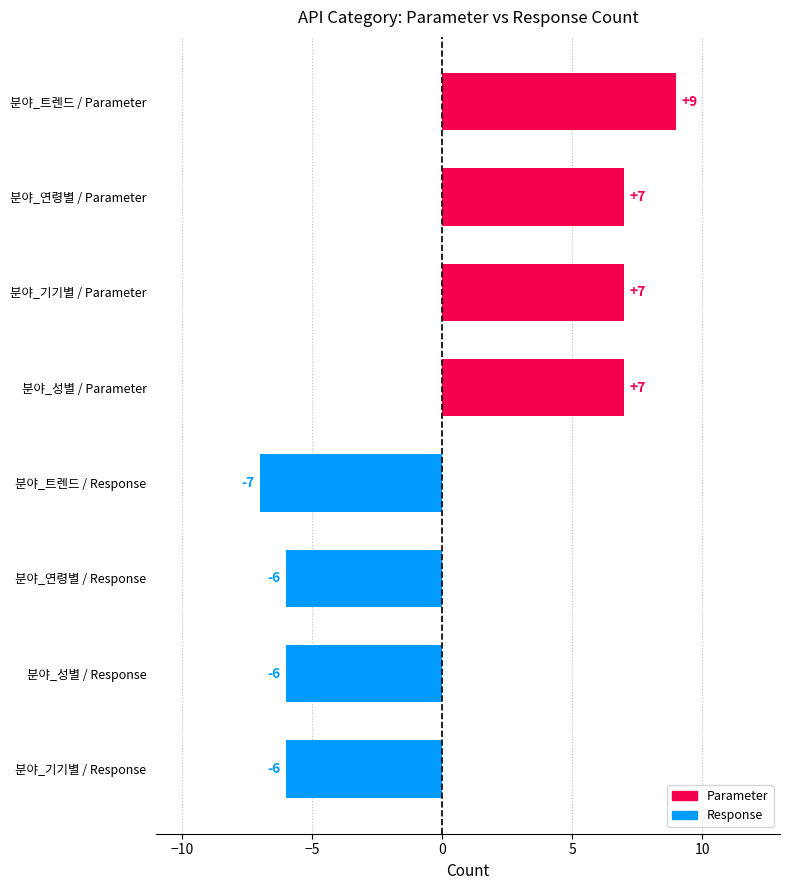

What is the sum of all values?

5